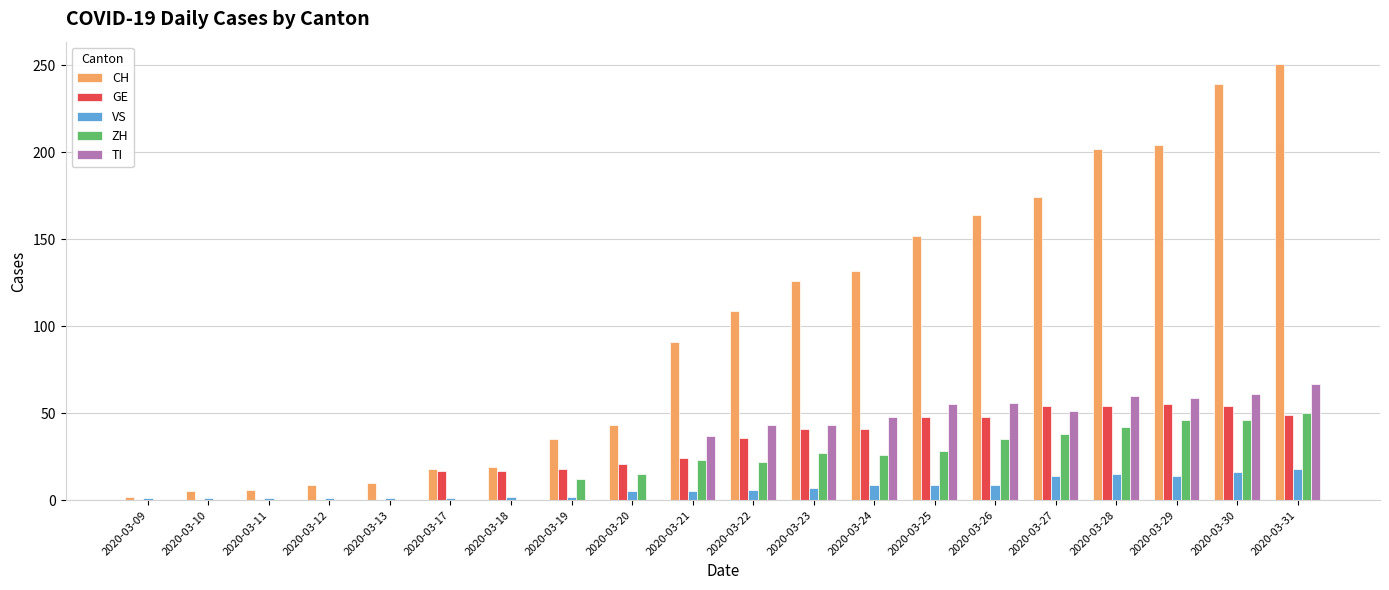

True or false: GE has a value of 54 at 2020-03-27.

True